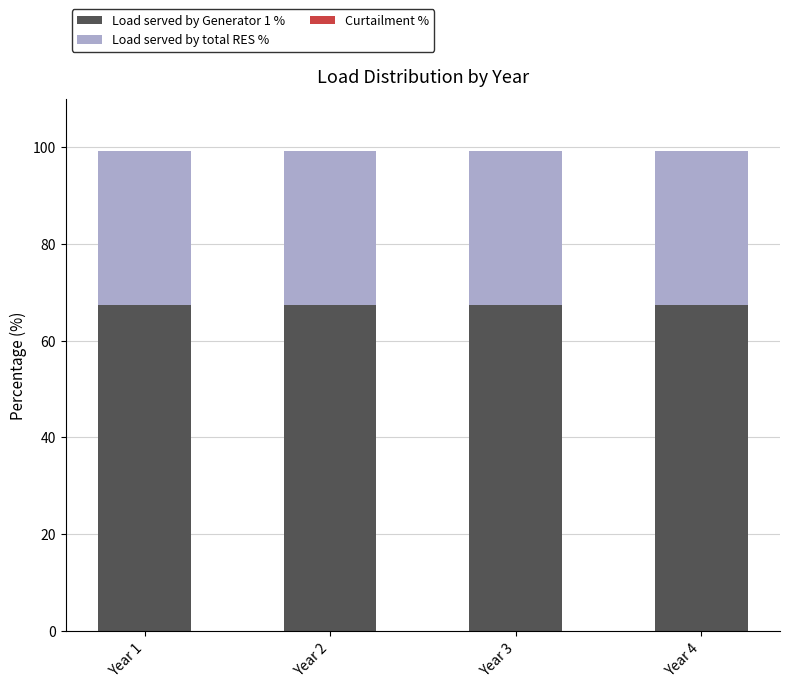

The Load served by Generator 1 % series shows 31.9 at Year 3. True or false?

False